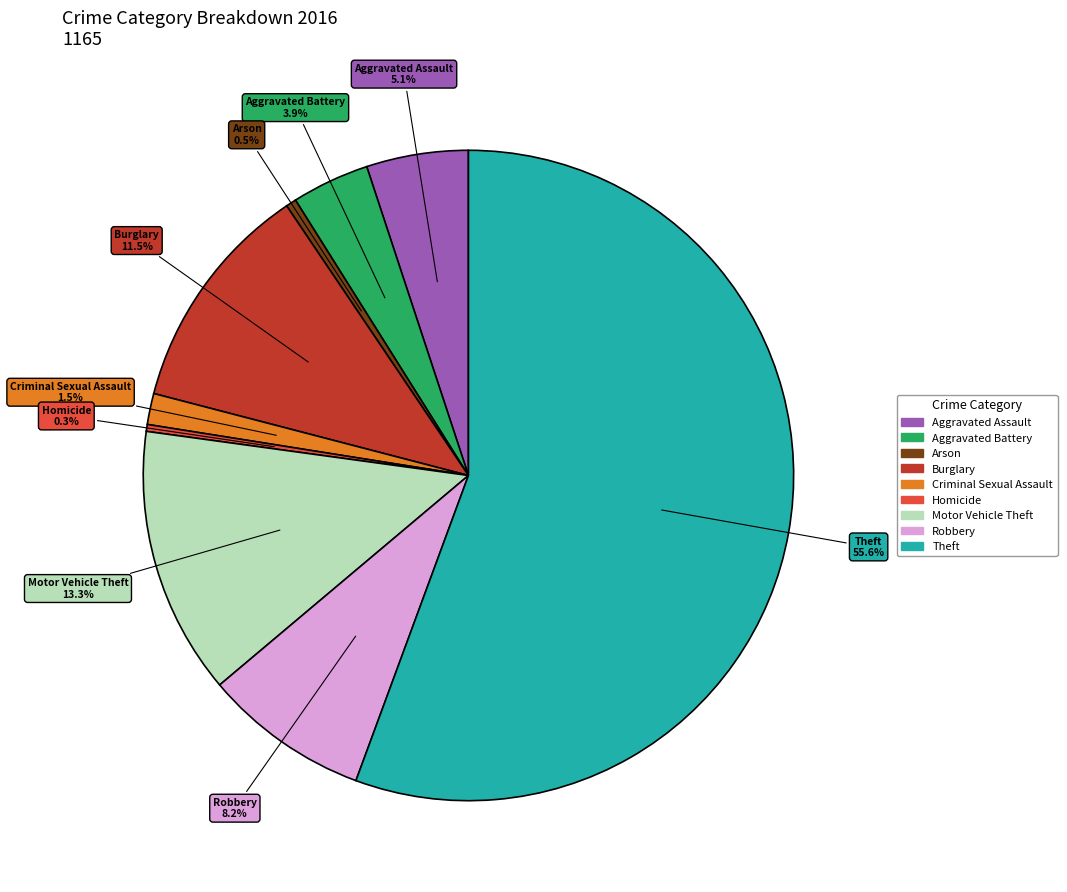

Does Burglary account for over 50% of the chart?

No